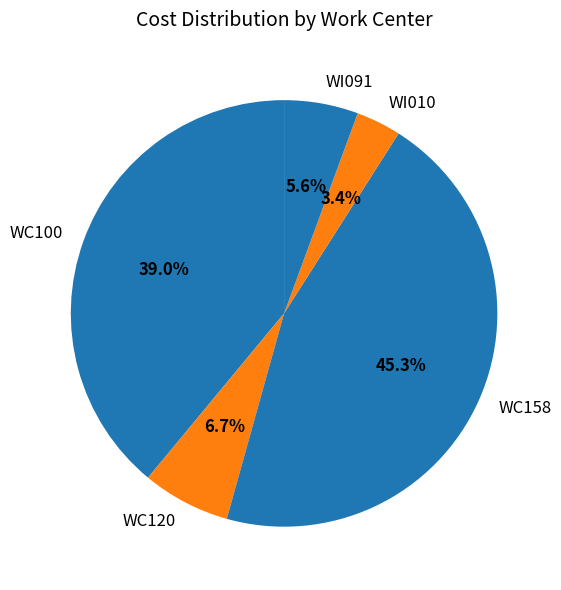

True or false: WC158 accounts for 33% of the total.

False